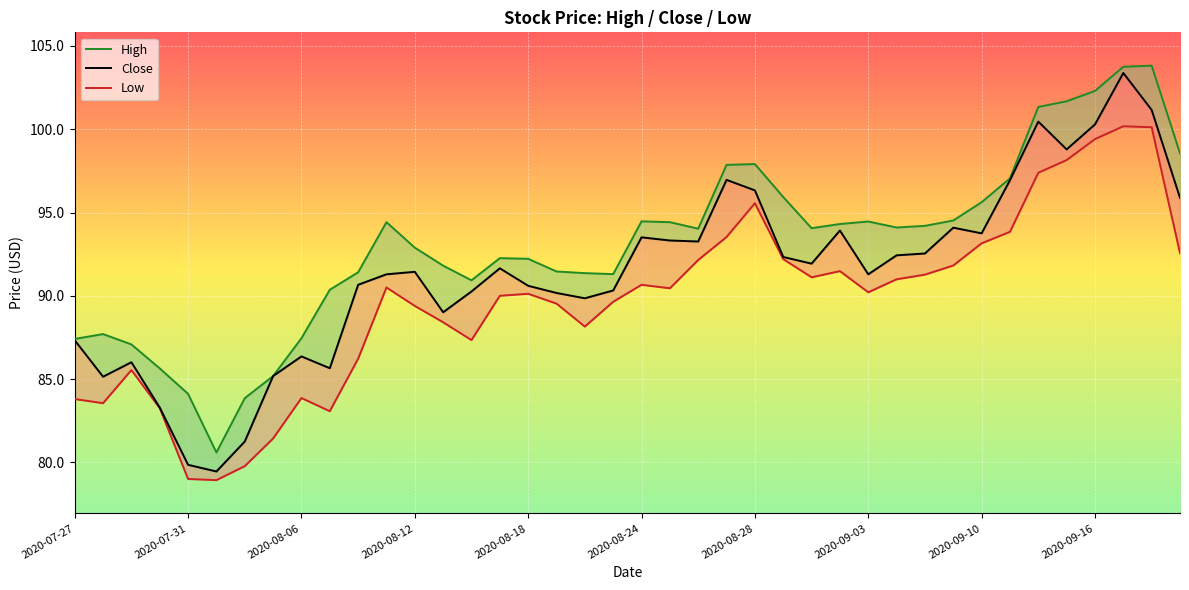

What is the difference between the Close values at 16 and 2020-08-12?

7.3